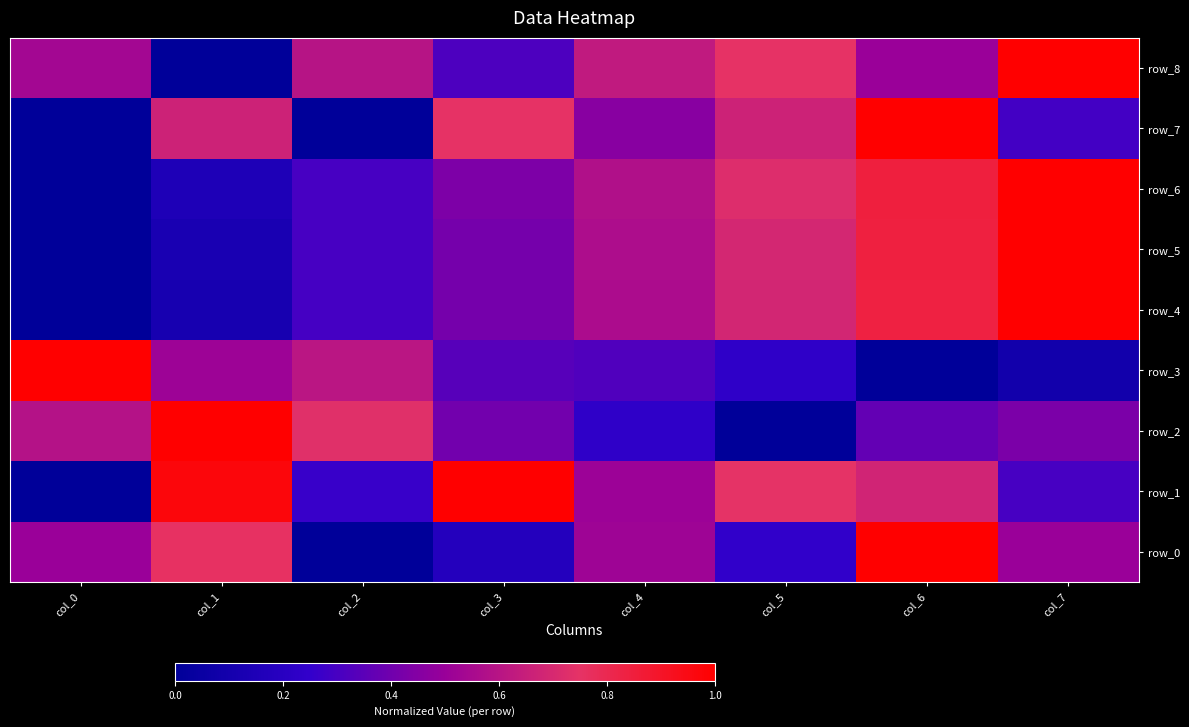

The row_2 series shows 0.4 at col_4. True or false?

False